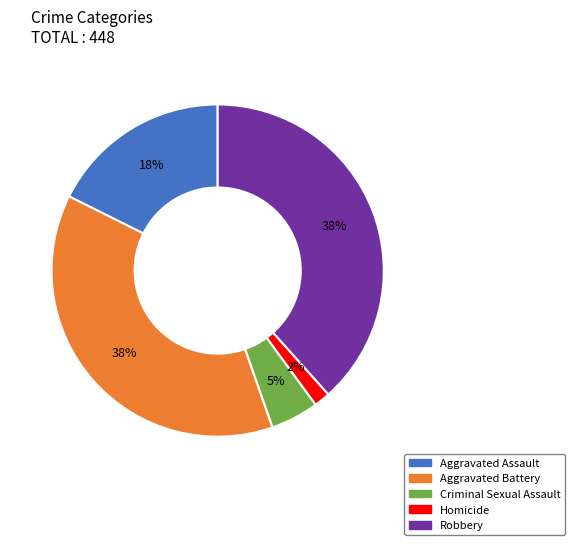

Approximately how many times larger is the value at Criminal Sexual Assault compared to Aggravated Assault?

0.3